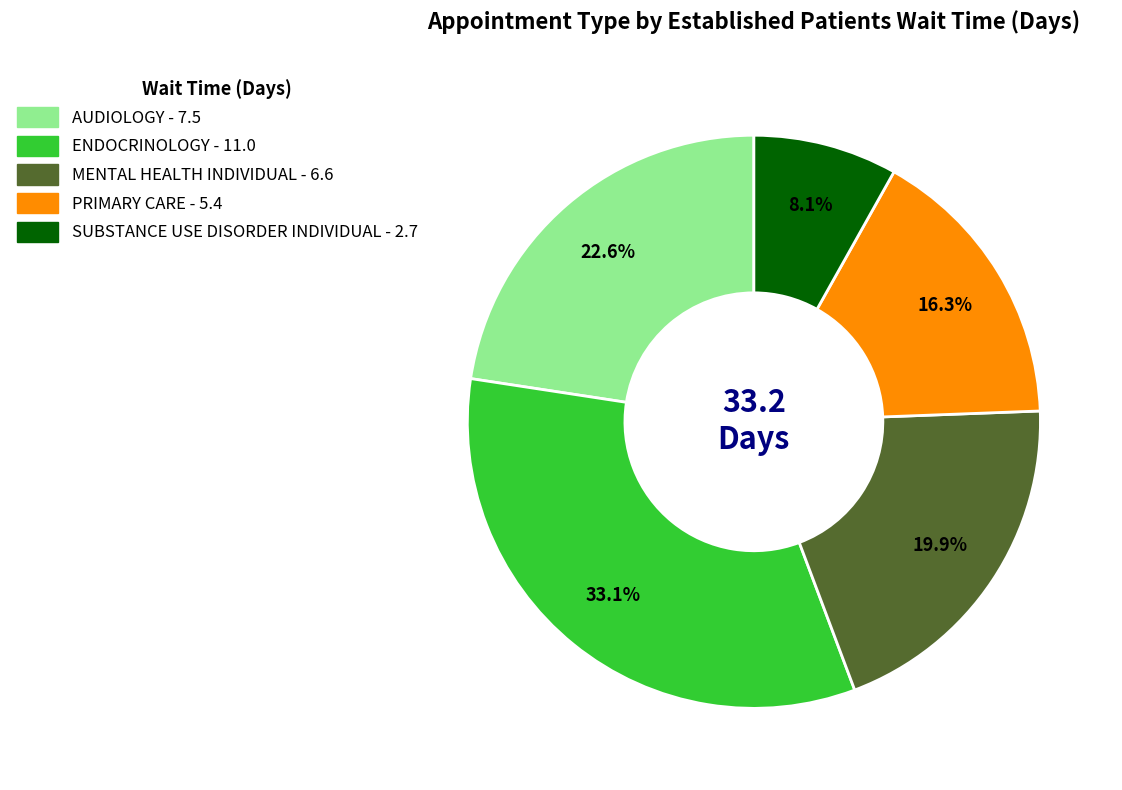

True or false: MENTAL HEALTH INDIVIDUAL accounts for 20% of the total.

True